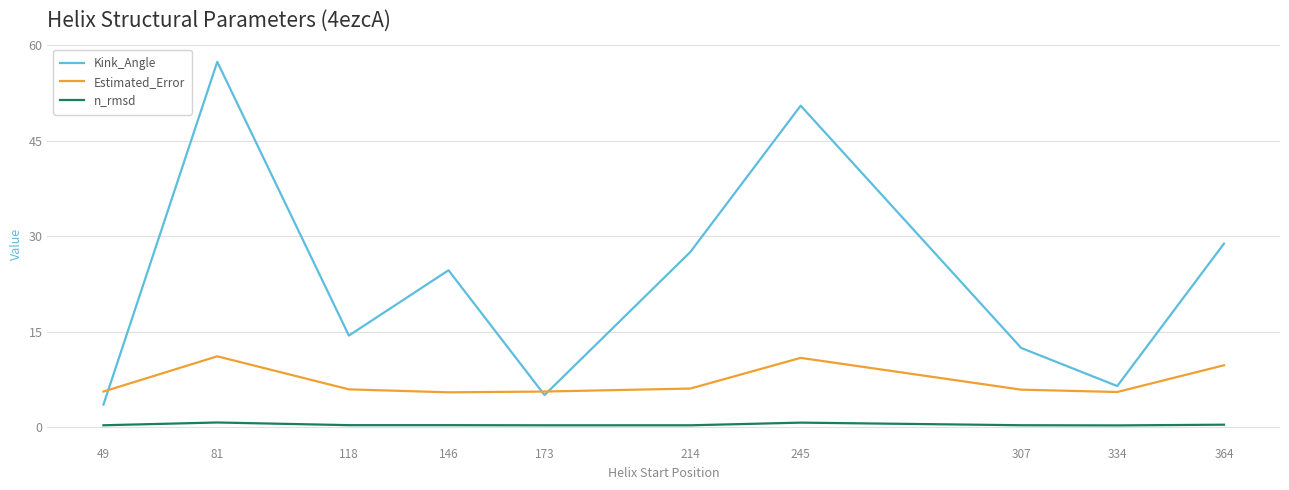

Which series has the largest total across all categories?

Kink_Angle